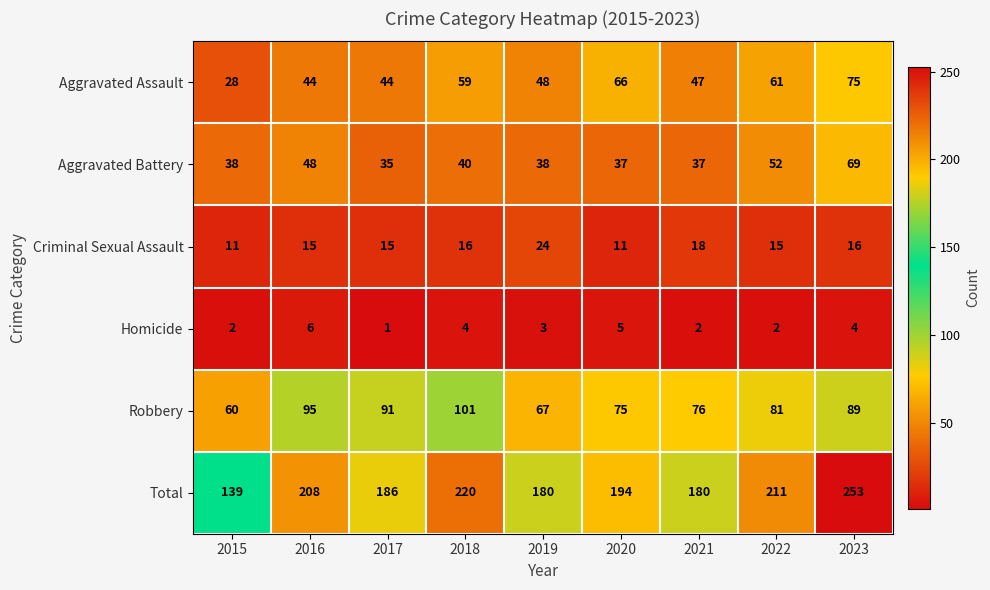

The Robbery series shows 81 at 2022. True or false?

True